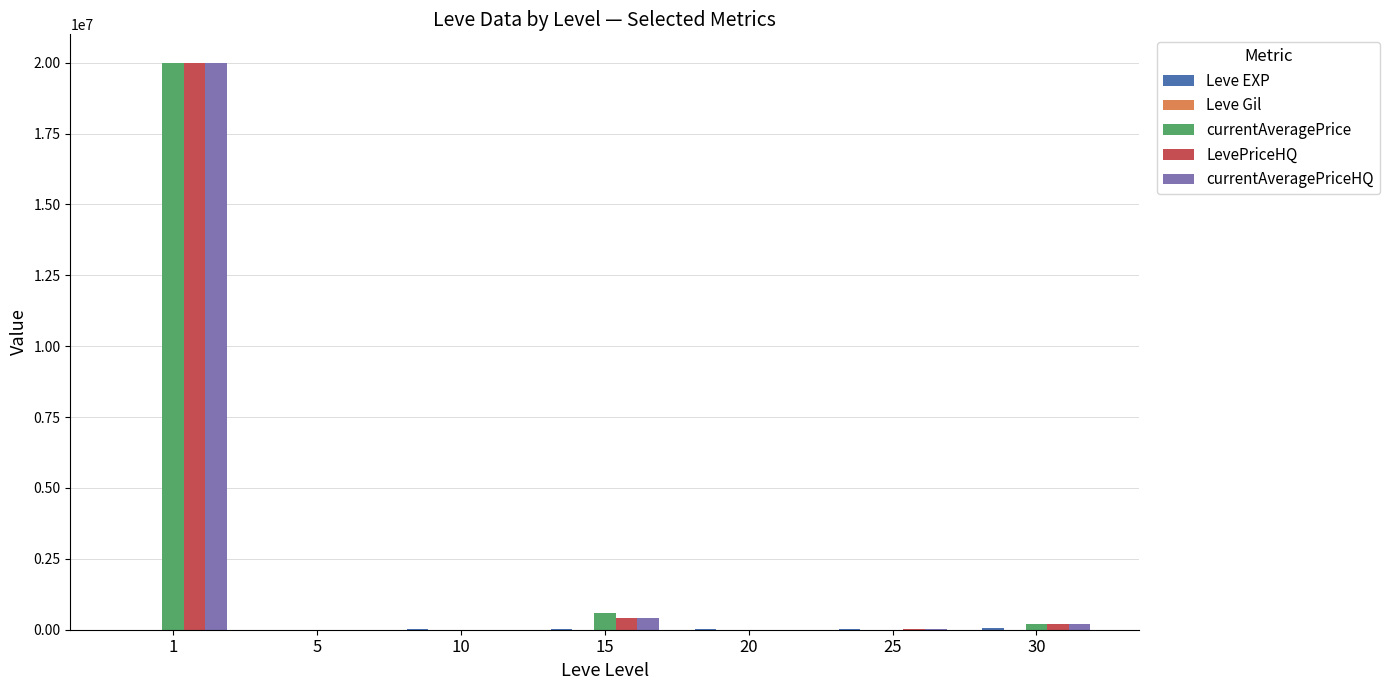

Between 1 and 25, which series saw the biggest shift?

currentAveragePrice